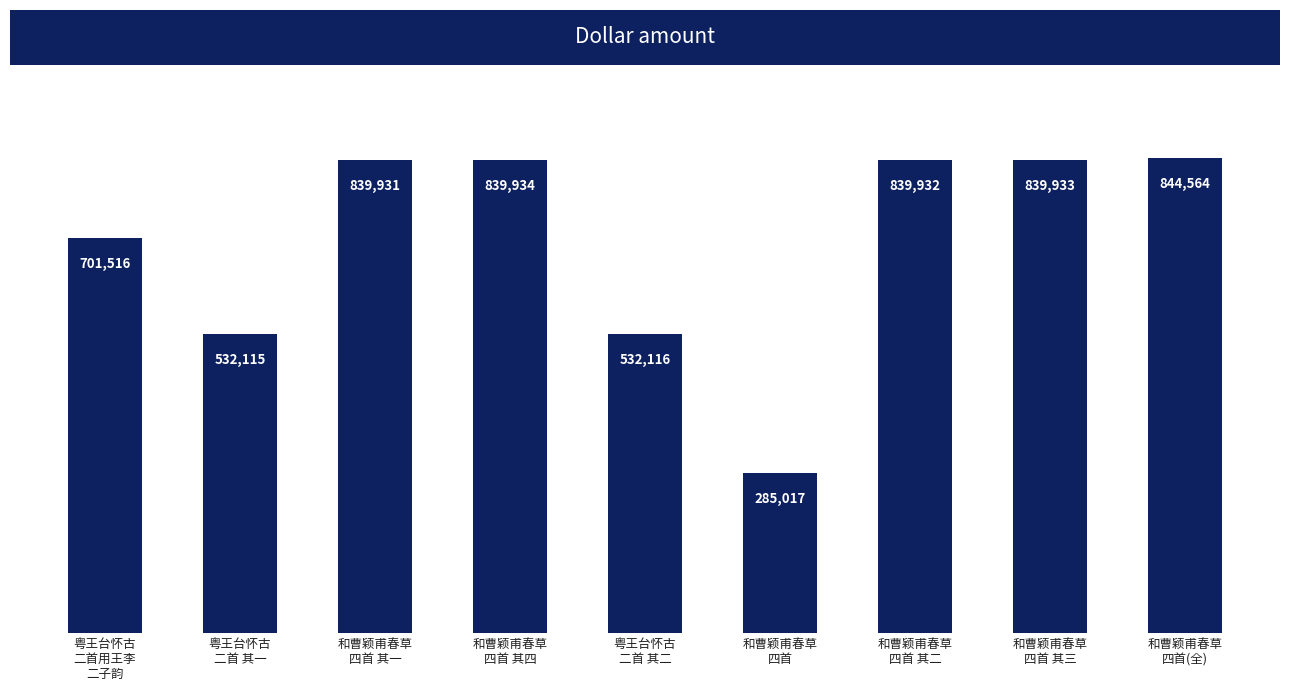

Reading left to right, what are all the values shown in this chart?

粤王台怀古
二首用王李
二子韵=701516	粤王台怀古
二首 其一=532115	和曹颖甫春草
四首 其一=839931	和曹颖甫春草
四首 其四=839934	粤王台怀古
二首 其二=532116	和曹颖甫春草
四首=285017	和曹颖甫春草
四首 其二=839932	和曹颖甫春草
四首 其三=839933	和曹颖甫春草
四首(全)=844564